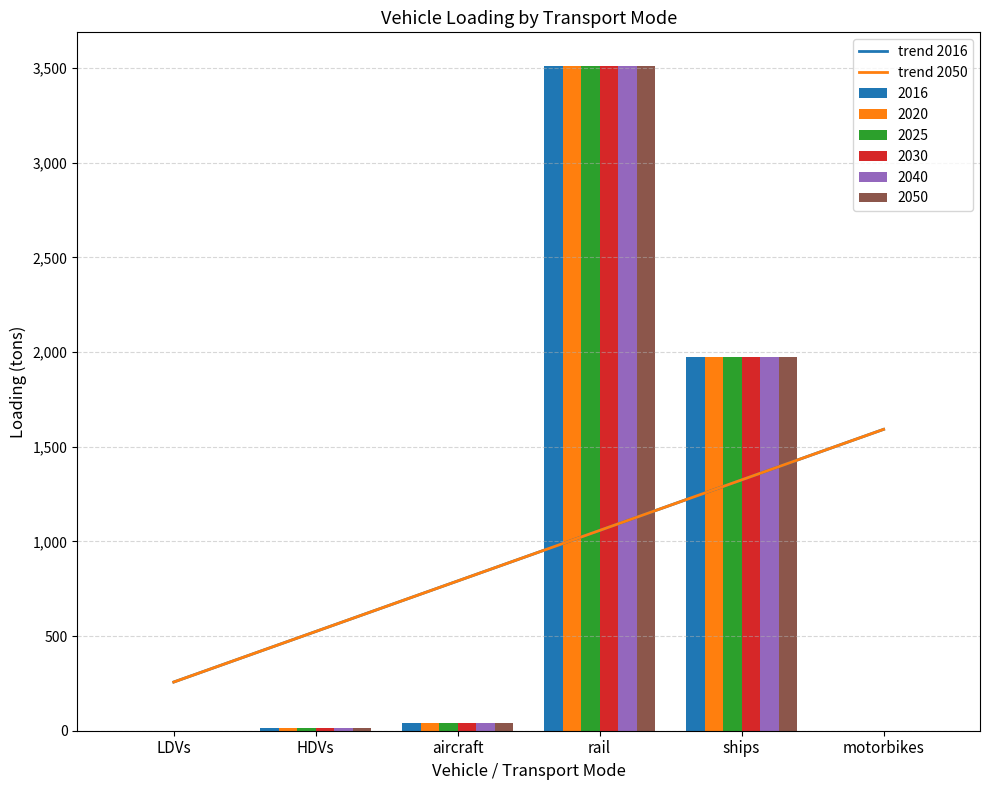

Where is 2020 nearest to the value 1756?

ships